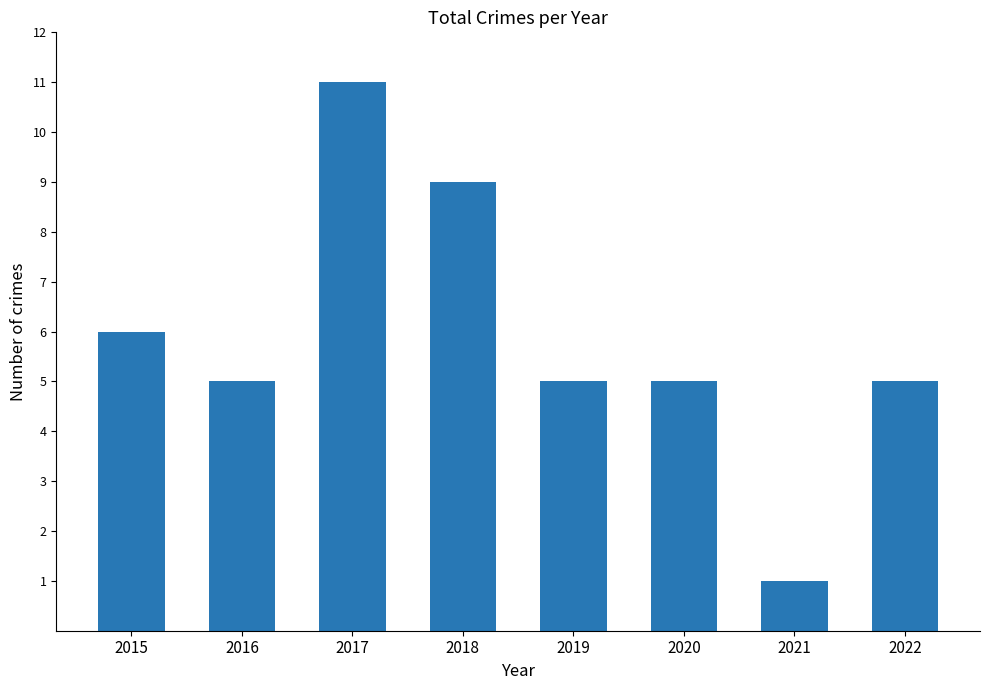

The chart shows a value of 7 at 2020. True or false?

False